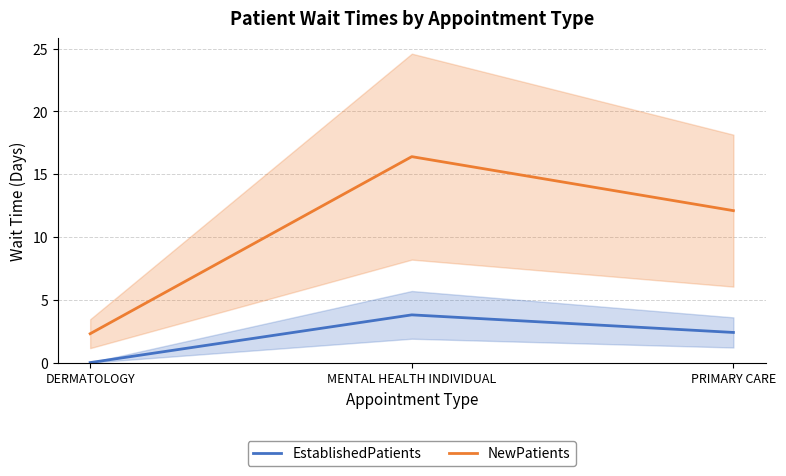

What position from the left is DERMATOLOGY?

1